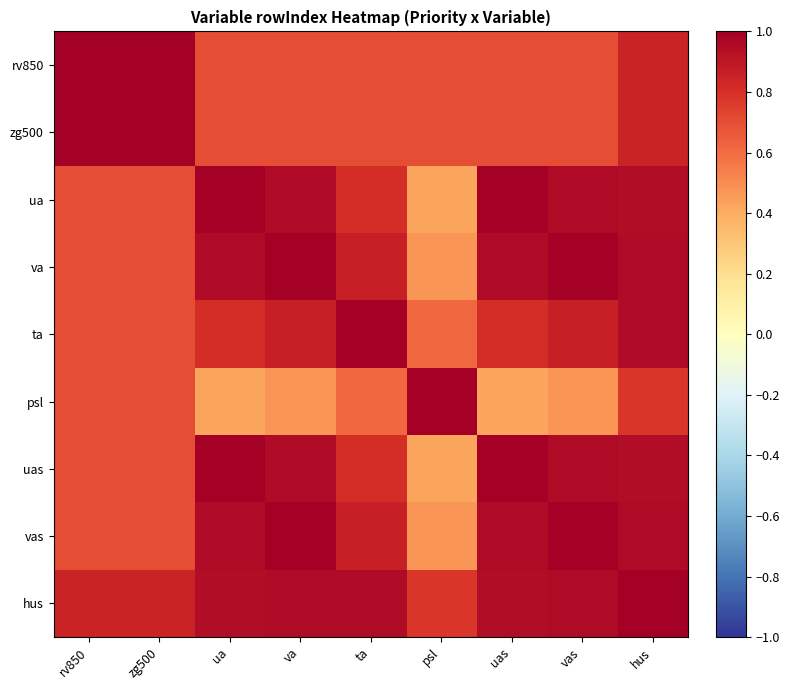

Which label corresponds to the smallest value in the chart?

psl